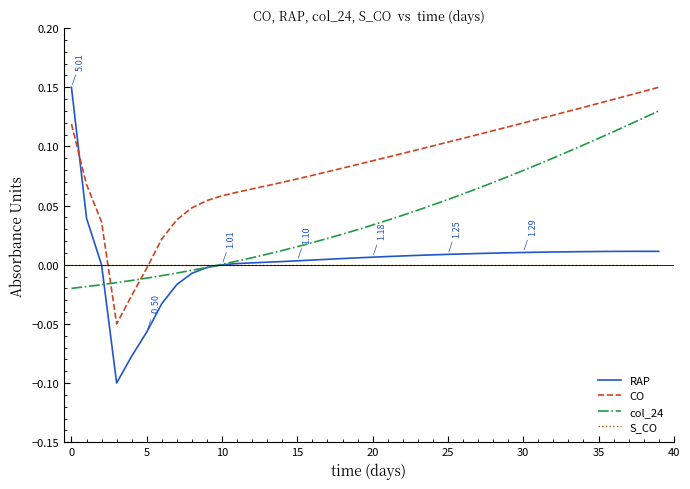

Which series has the largest total across all categories?

CO